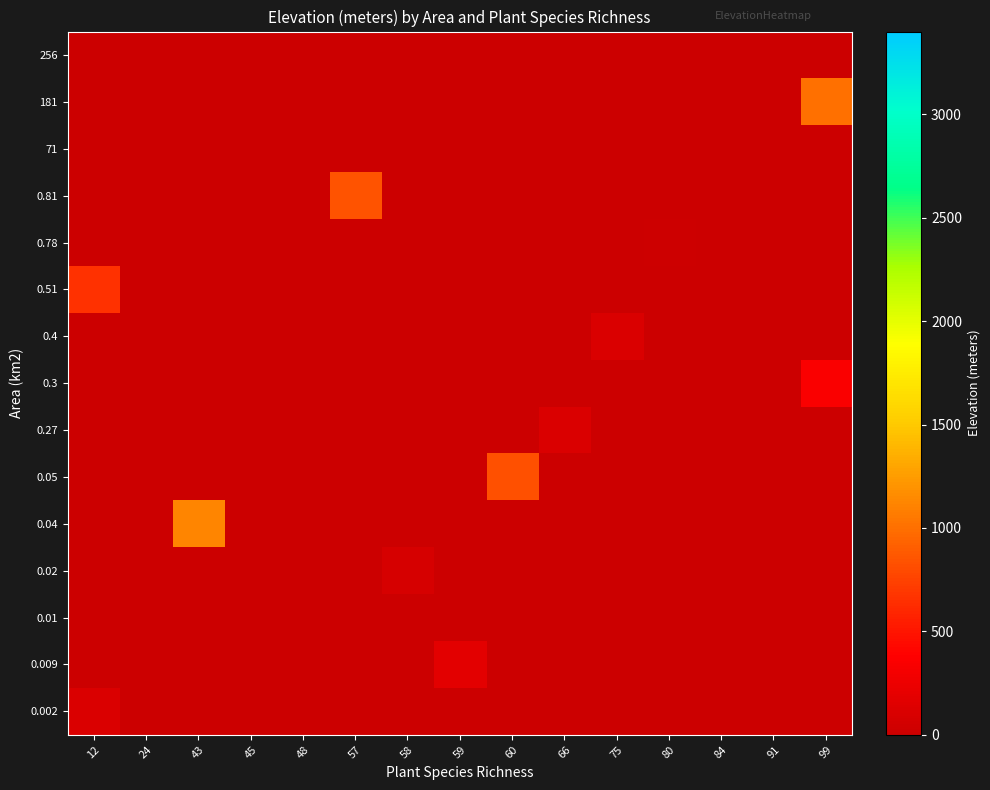

At 60, list the series in order from smallest to largest.

0.002, 0.009, 0.01, 0.02, 0.04, 0.27, 0.3, 0.4, 0.51, 0.78, 0.81, 71, 181, 256, 0.05